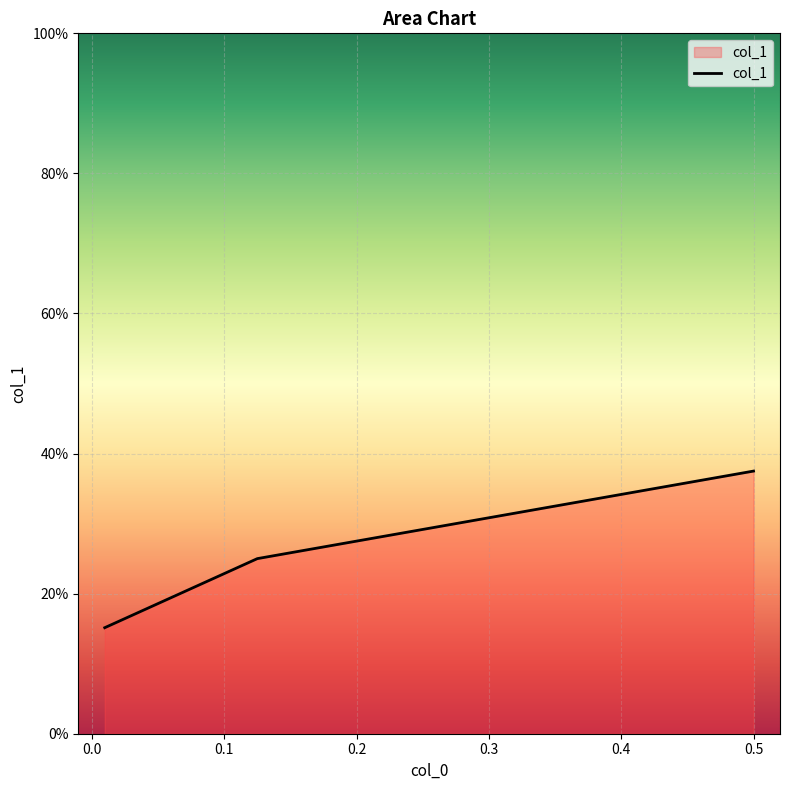

How many lines are shown in the chart?

1